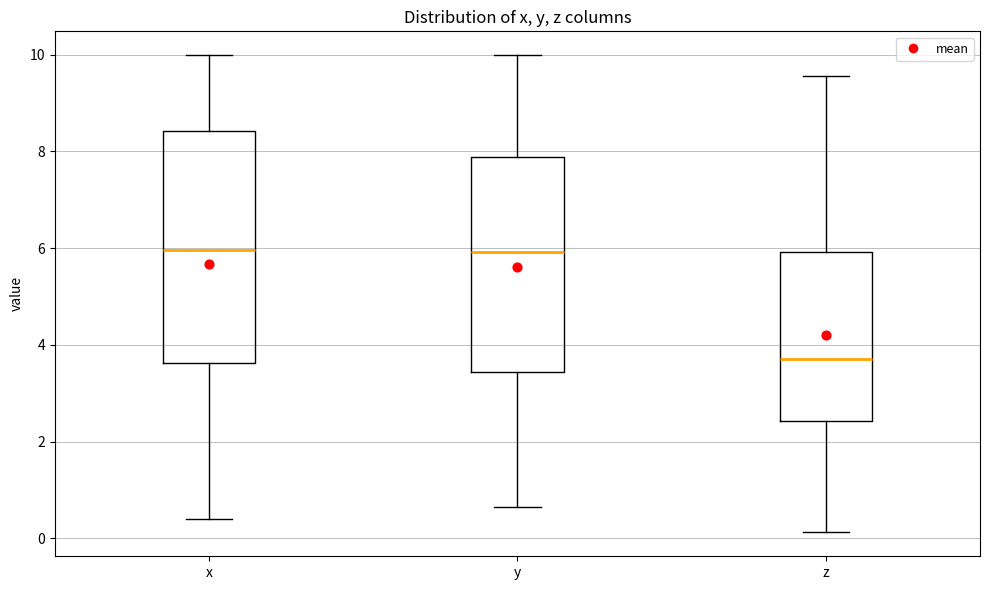

Comparing the boxes themselves (not the whiskers), which one is the tallest?

x